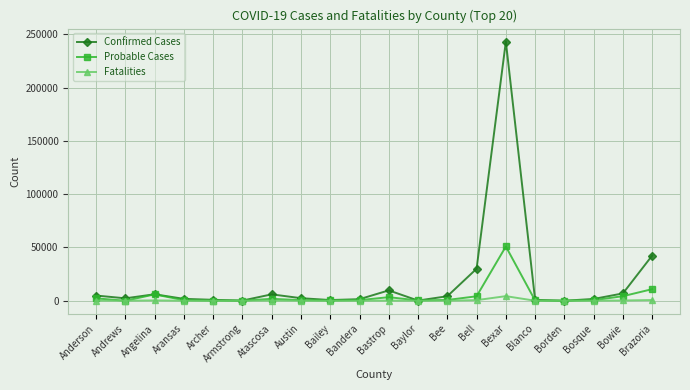

At which category is the sum across all series the highest?

Bexar